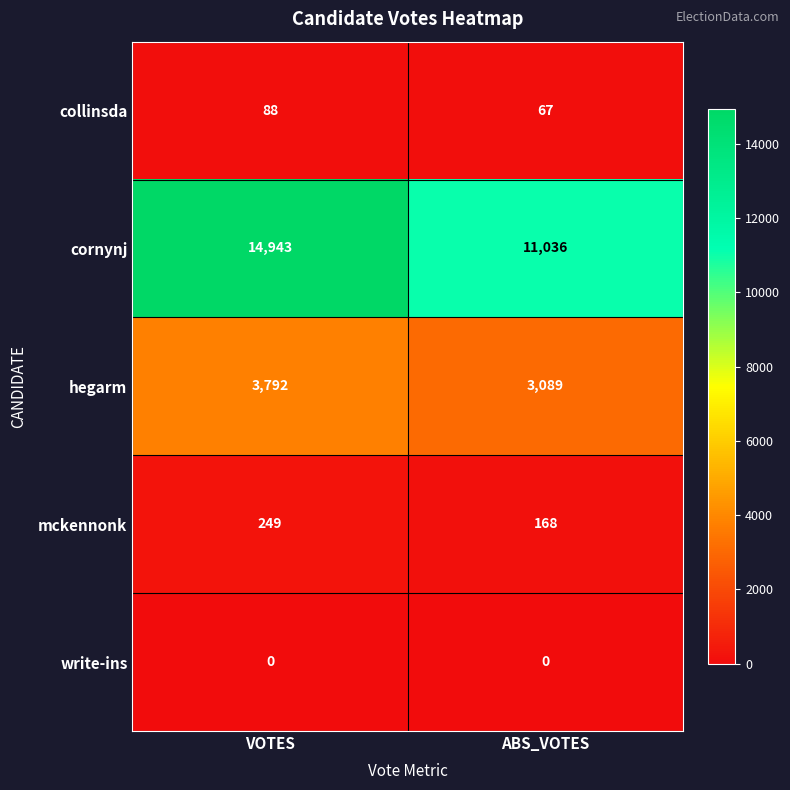

Rank the categories by collinsda value from highest to lowest.

VOTES, ABS_VOTES